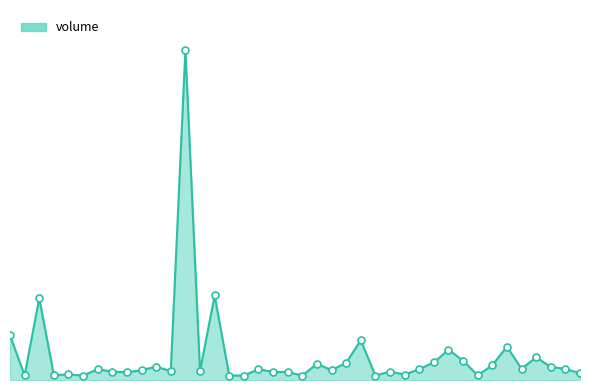

Does the chart have visible grid lines?

No